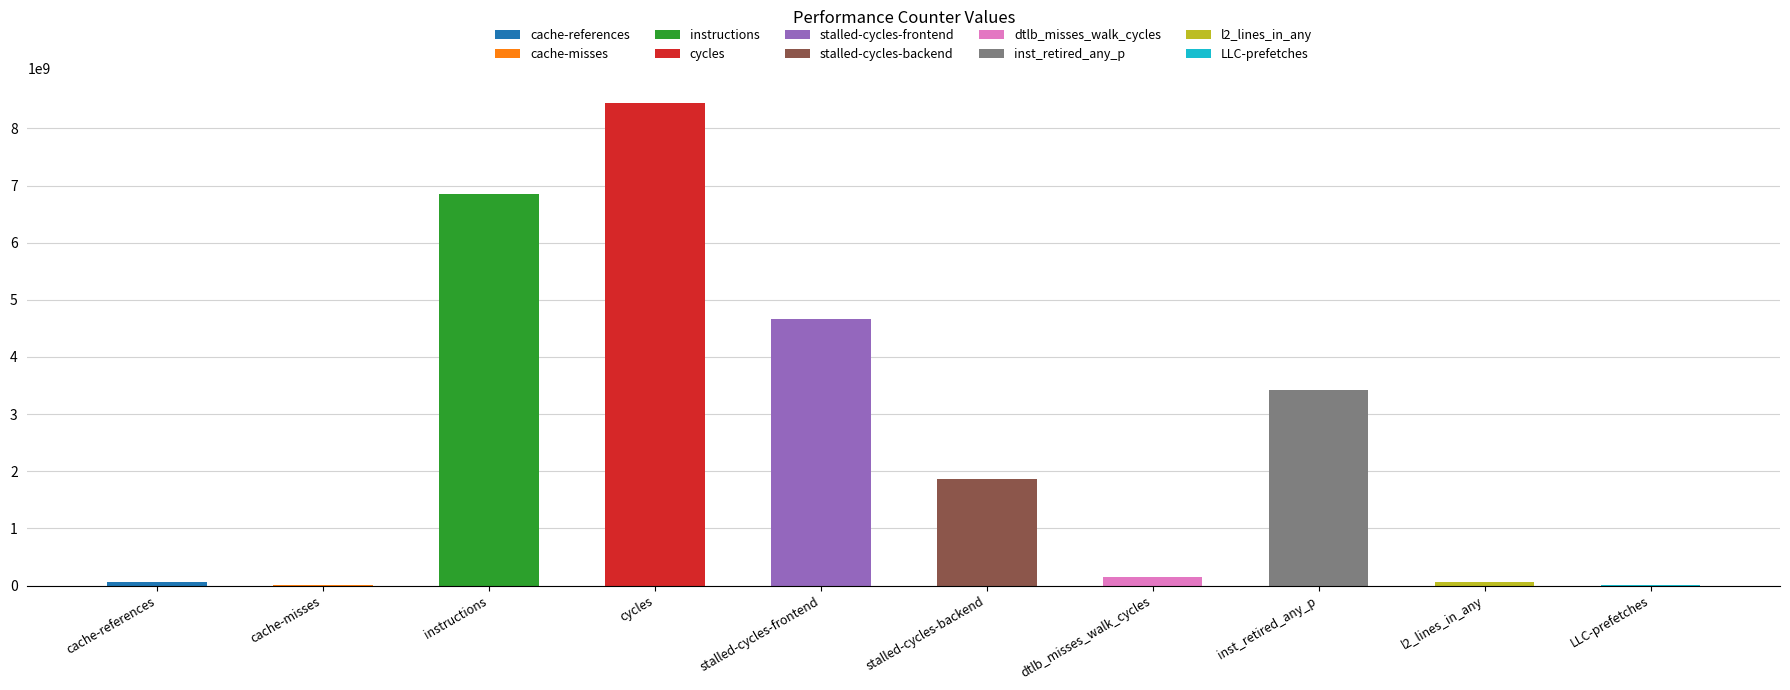

Reading right to left, list all the values displayed in this chart.

3293142	67584232	3426201064	149022986	1867825448	4659363812	8449155892	6842944287	17006057	63539590